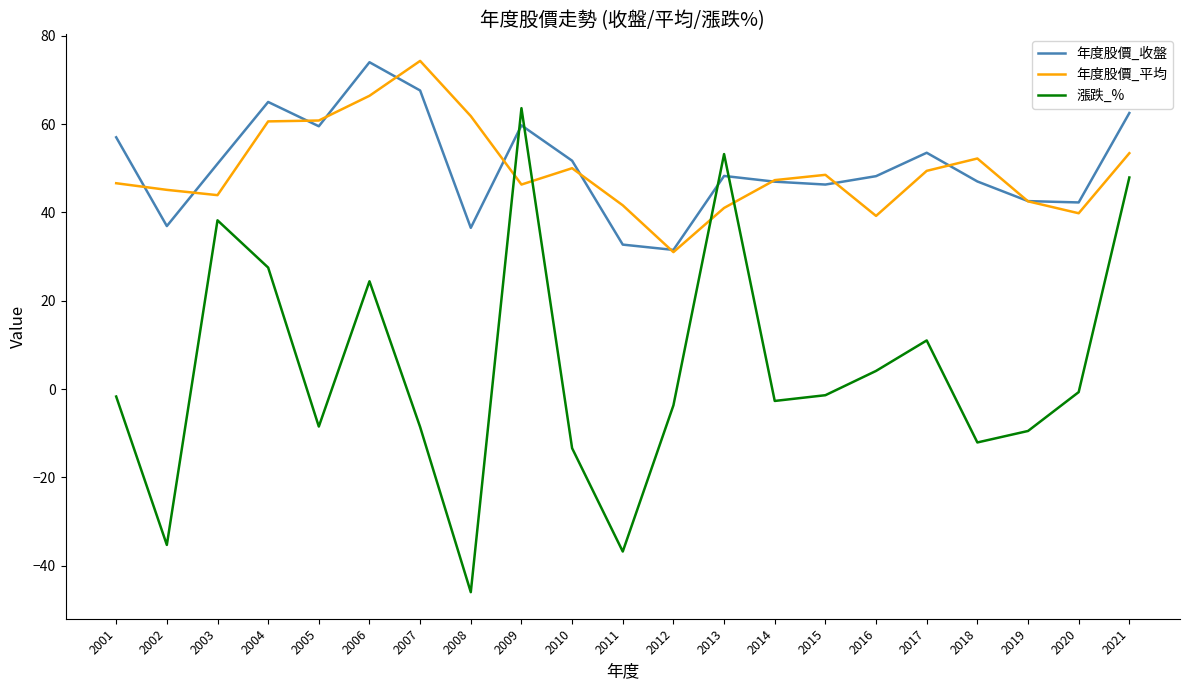

What are all the series names shown in the legend?

年度股價_收盤, 年度股價_平均, 漲跌_%